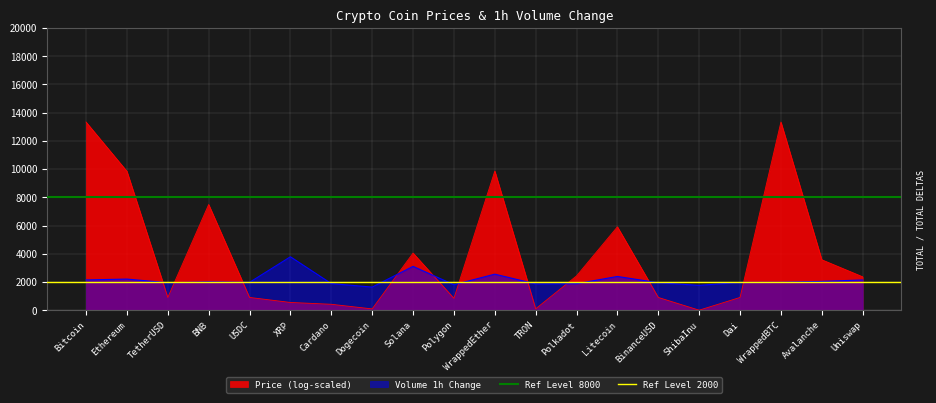

Does the chart display data point markers on the line(s)?

No